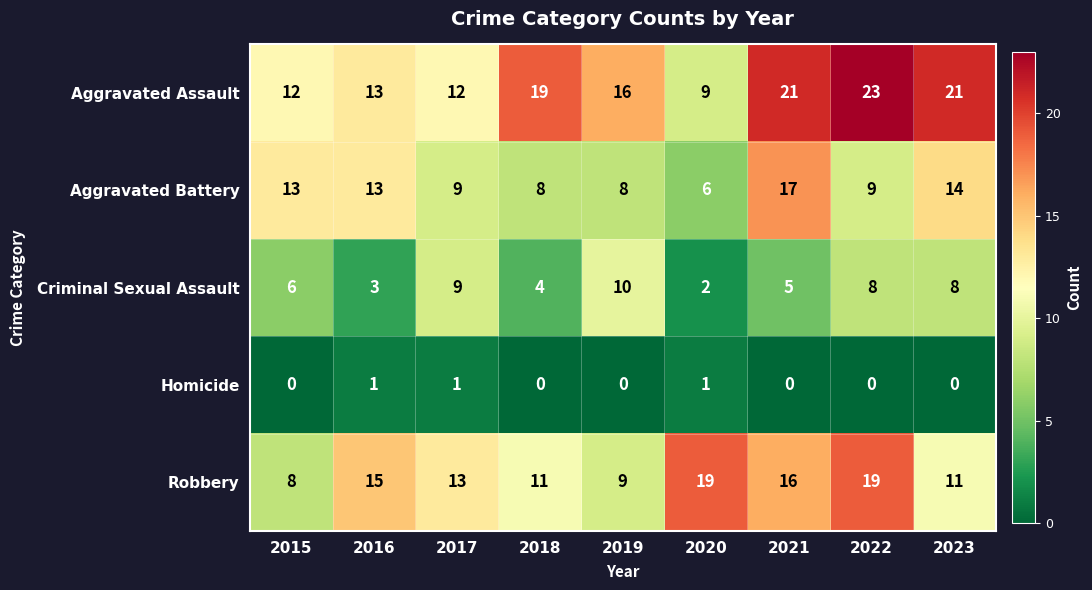

The Robbery series shows 19 at 2022. True or false?

True